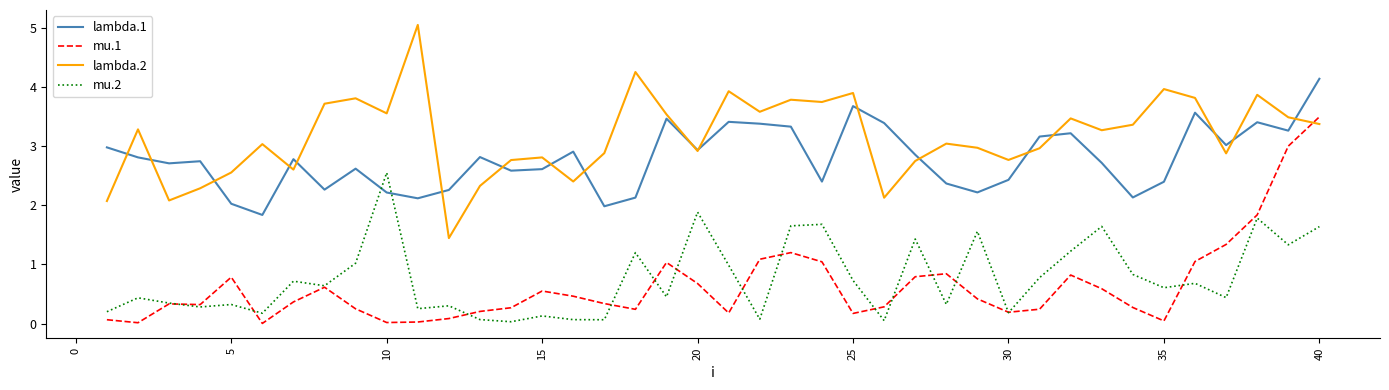

What is the maximum value shown in the chart?

5.1